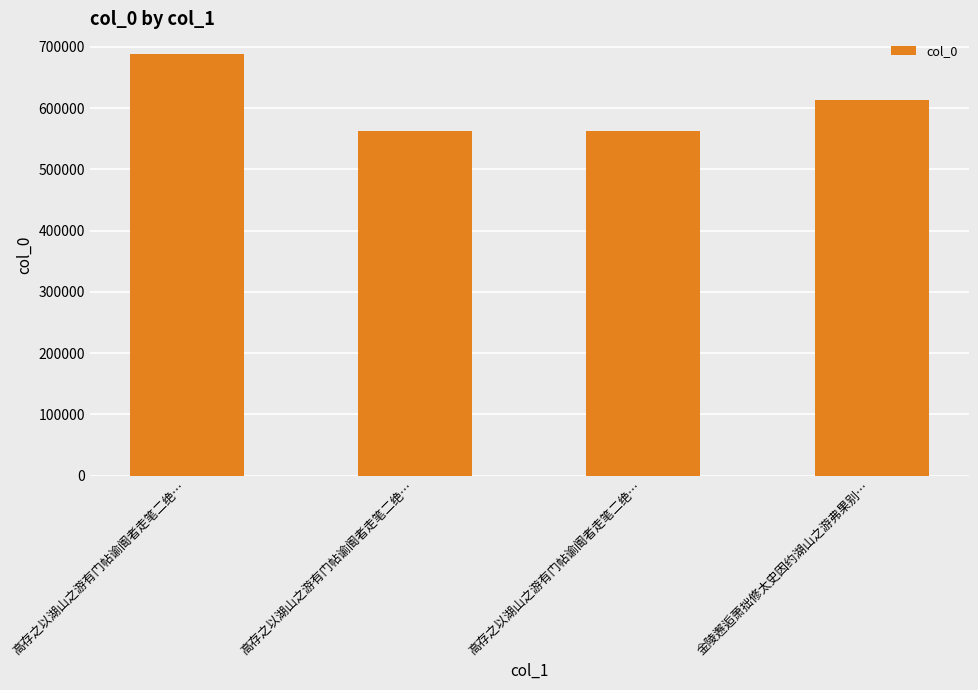

What is the difference between the maximum and second lowest values?

124315